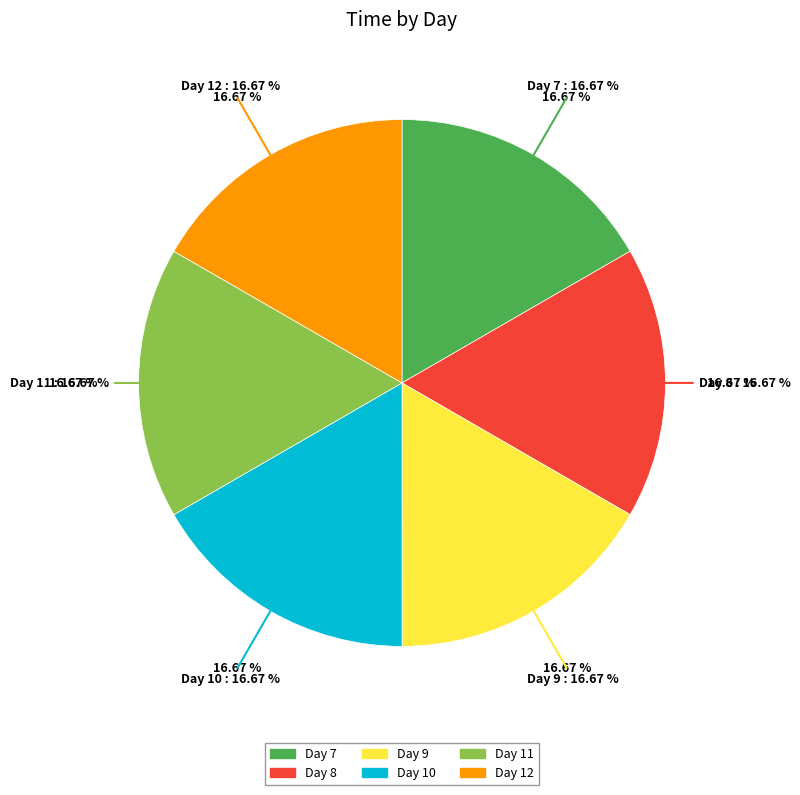

Does any single category account for the majority?

No